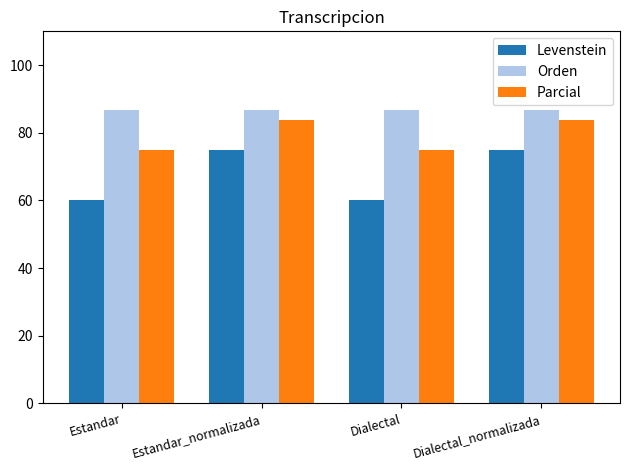

How many values in the Levenstein series are below 75?

2